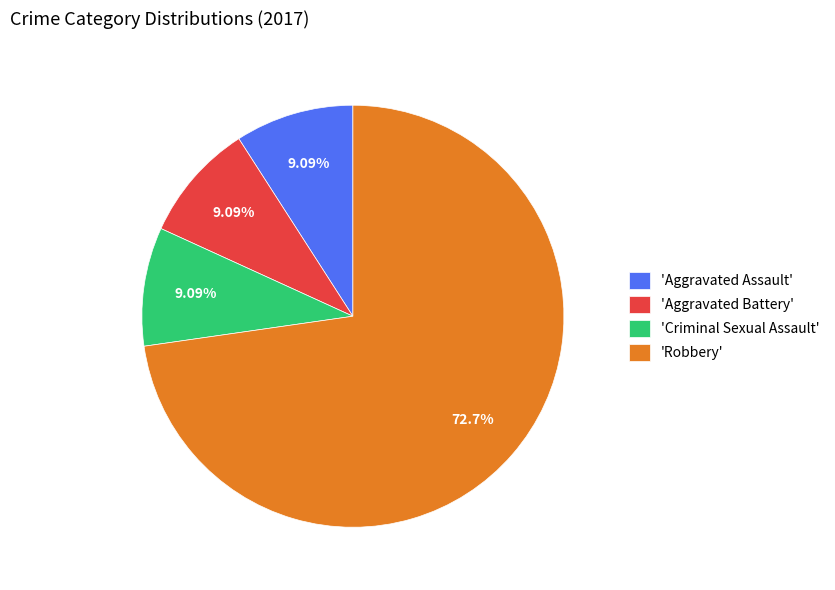

Is the sum of 'Criminal Sexual Assault' and 'Robbery' greater than half?

Yes